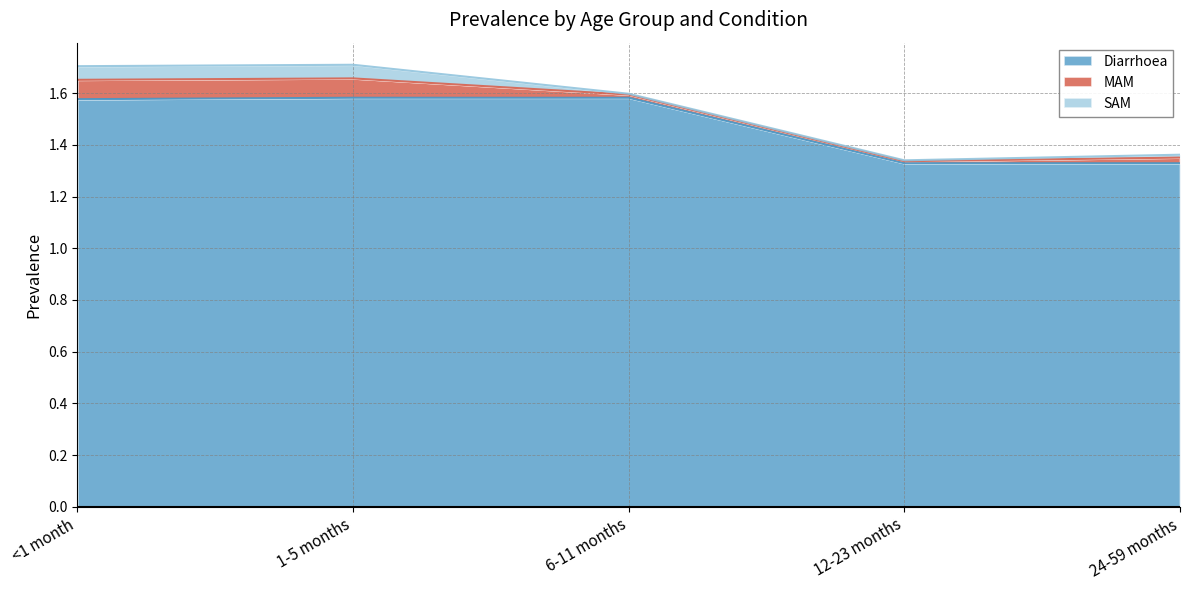

How many lines are shown in the chart?

3